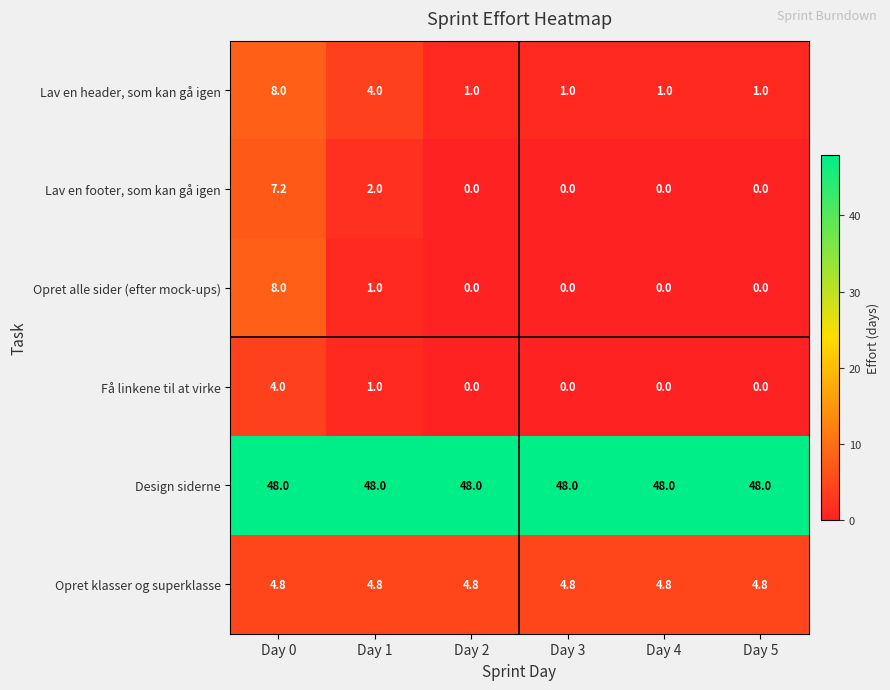

What is the maximum value for Få linkene til at virke?

4.0